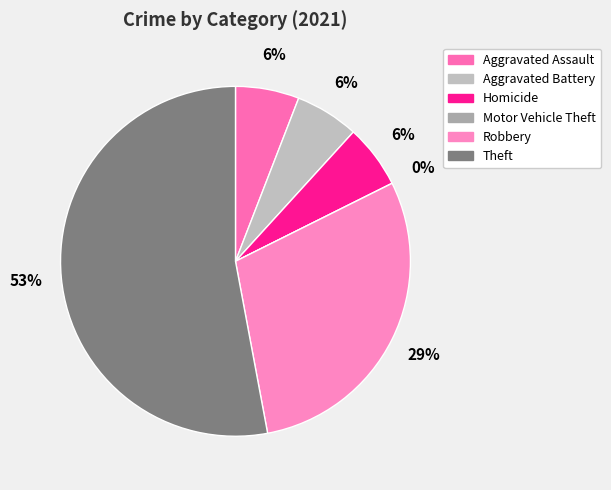

The Motor Vehicle Theft slice represents 1% of the pie. True or false?

False